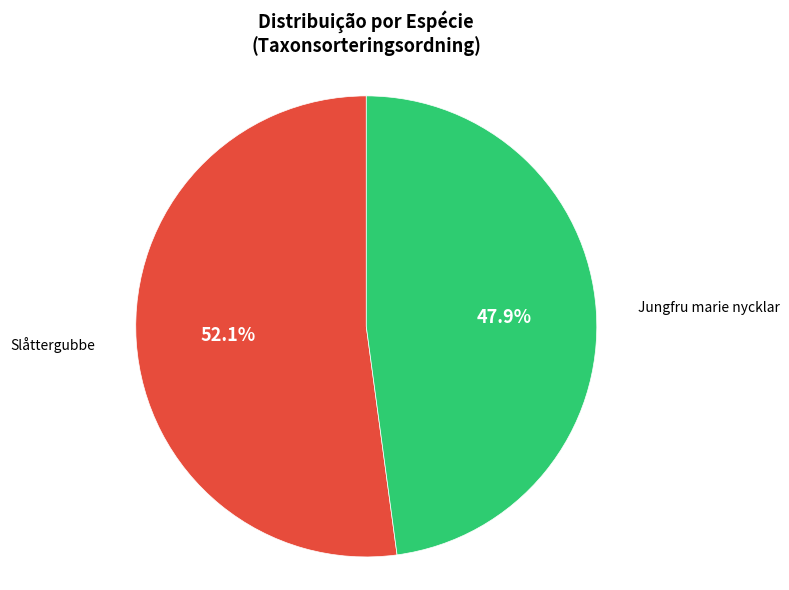

Which has a higher value, Jungfru marie nycklar or Slåttergubbe?

Slåttergubbe